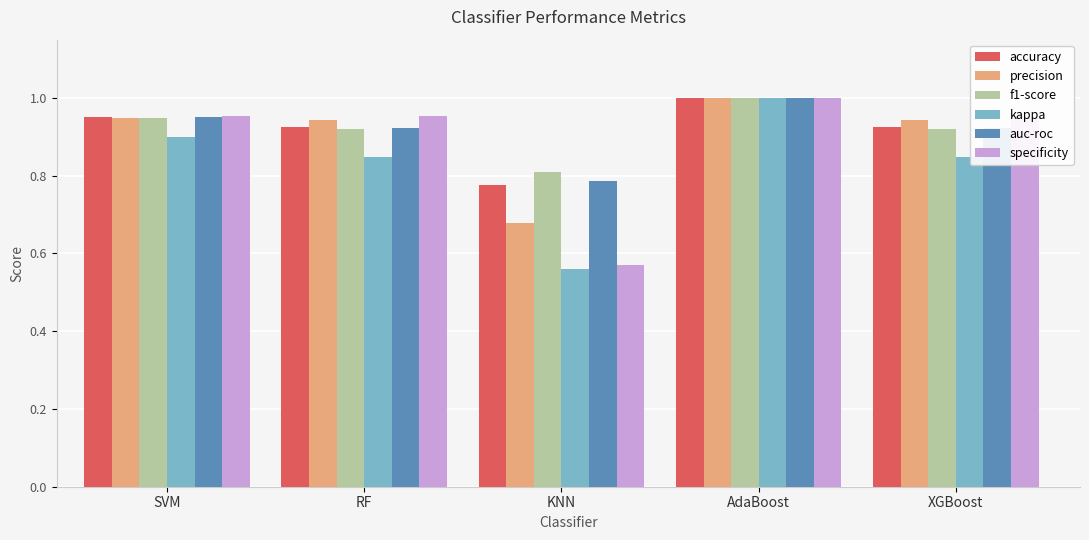

Is the value of kappa at RF greater than the value of specificity at KNN?

Yes